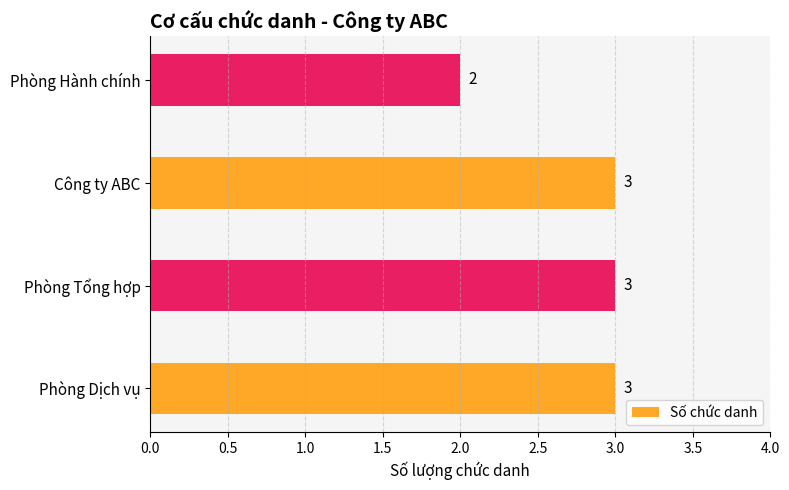

What is the sum of all values?

11